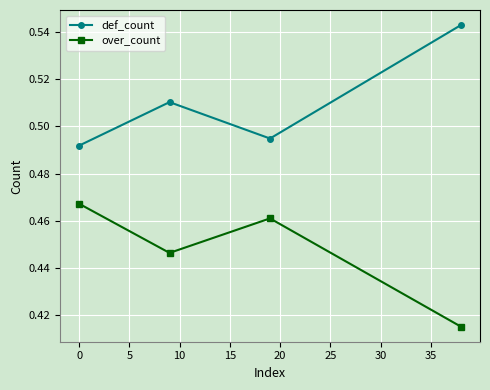

How many interior local valleys does the def_count series have?

1